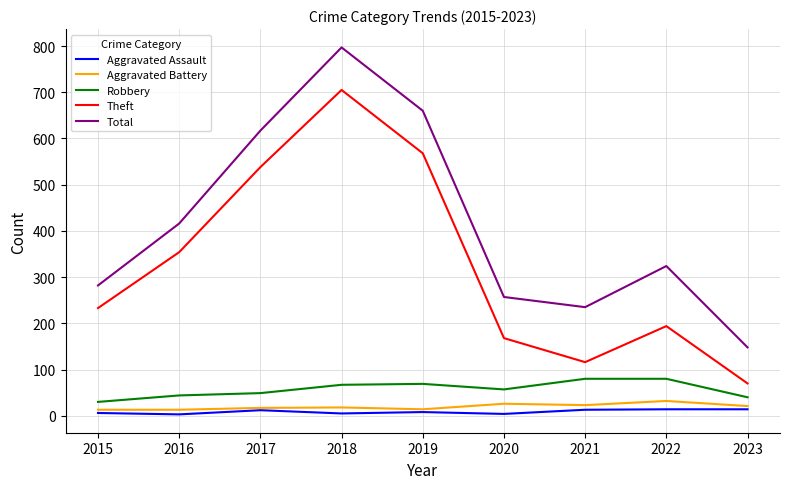

What are all the series names shown in the legend?

Aggravated Assault, Aggravated Battery, Robbery, Theft, Total